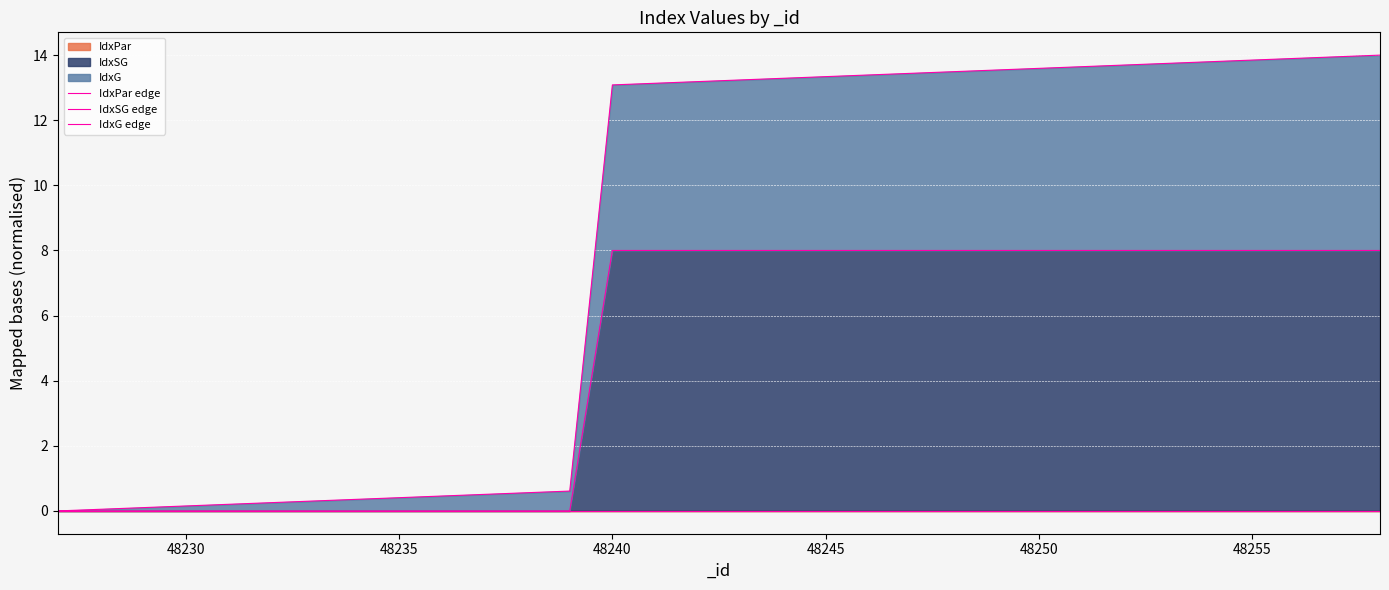

True or false: IdxG edge has more than 2 points higher than both neighbors.

False